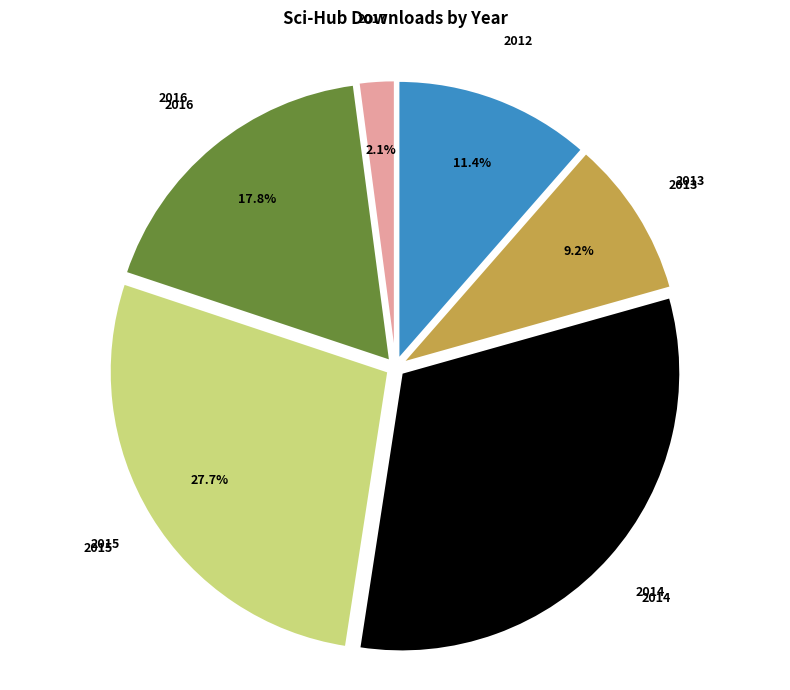

How many segments does this pie chart have?

6